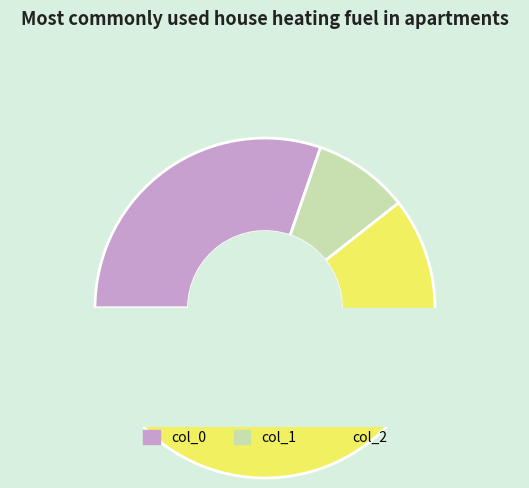

Which category has the smallest portion of the pie?

col_1